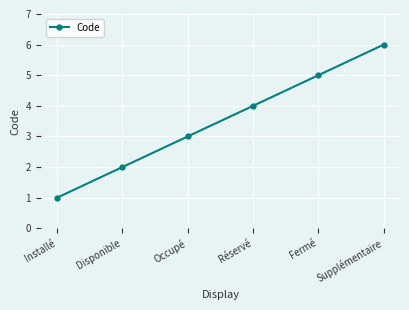

Rank the categories by value from highest to lowest.

Supplémentaire, Fermé, Réservé, Occupé, Disponible, Installé